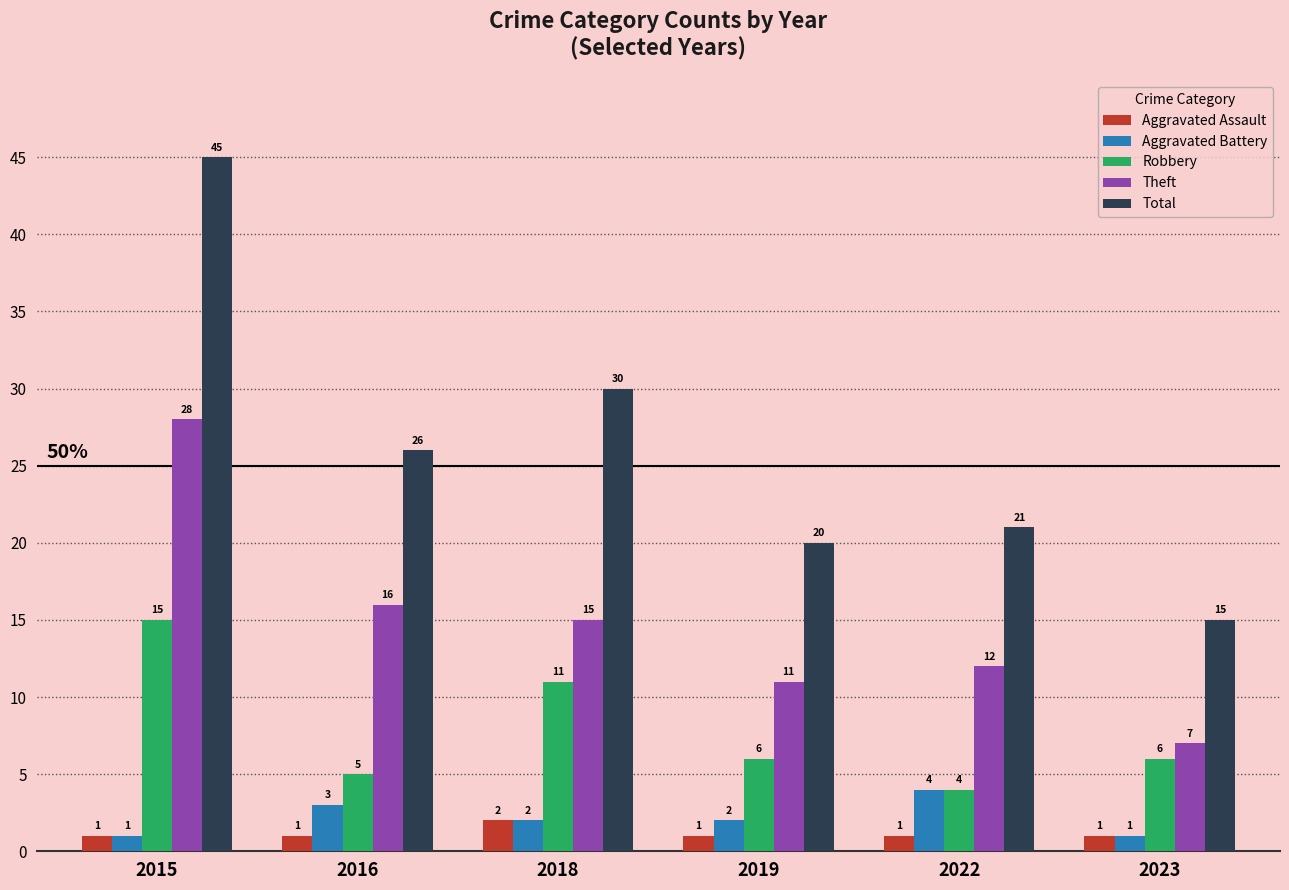

Reading left to right, extract all data points from this chart.

Aggravated Assault: 1	1	2	1	1	1
Aggravated Battery: 1	3	2	2	4	1
Robbery: 15	5	11	6	4	6
Theft: 28	16	15	11	12	7
Total: 45	26	30	20	21	15